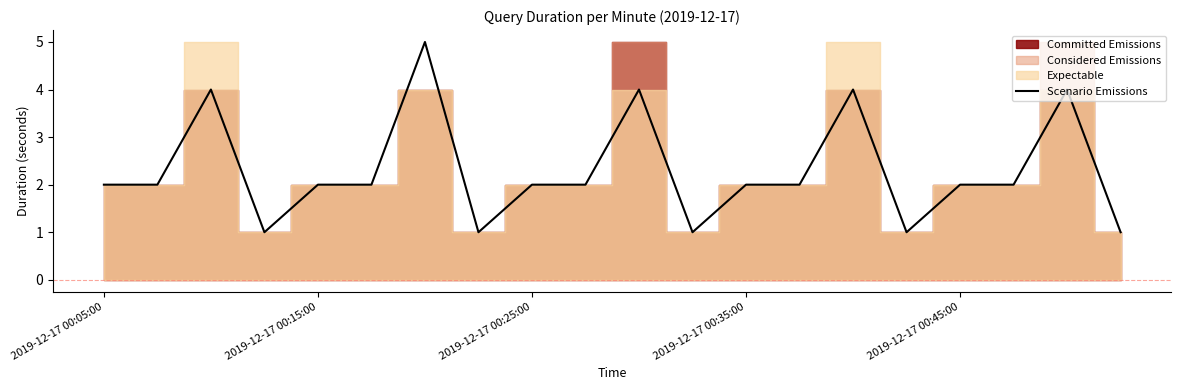

How many points are lower than both their immediate neighbors (excluding endpoints)?

4